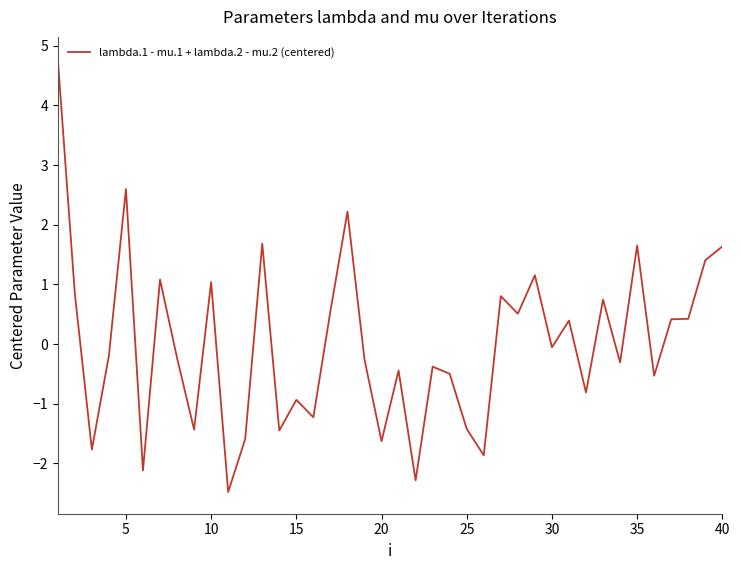

What is the difference between the maximum and minimum values?

7.3